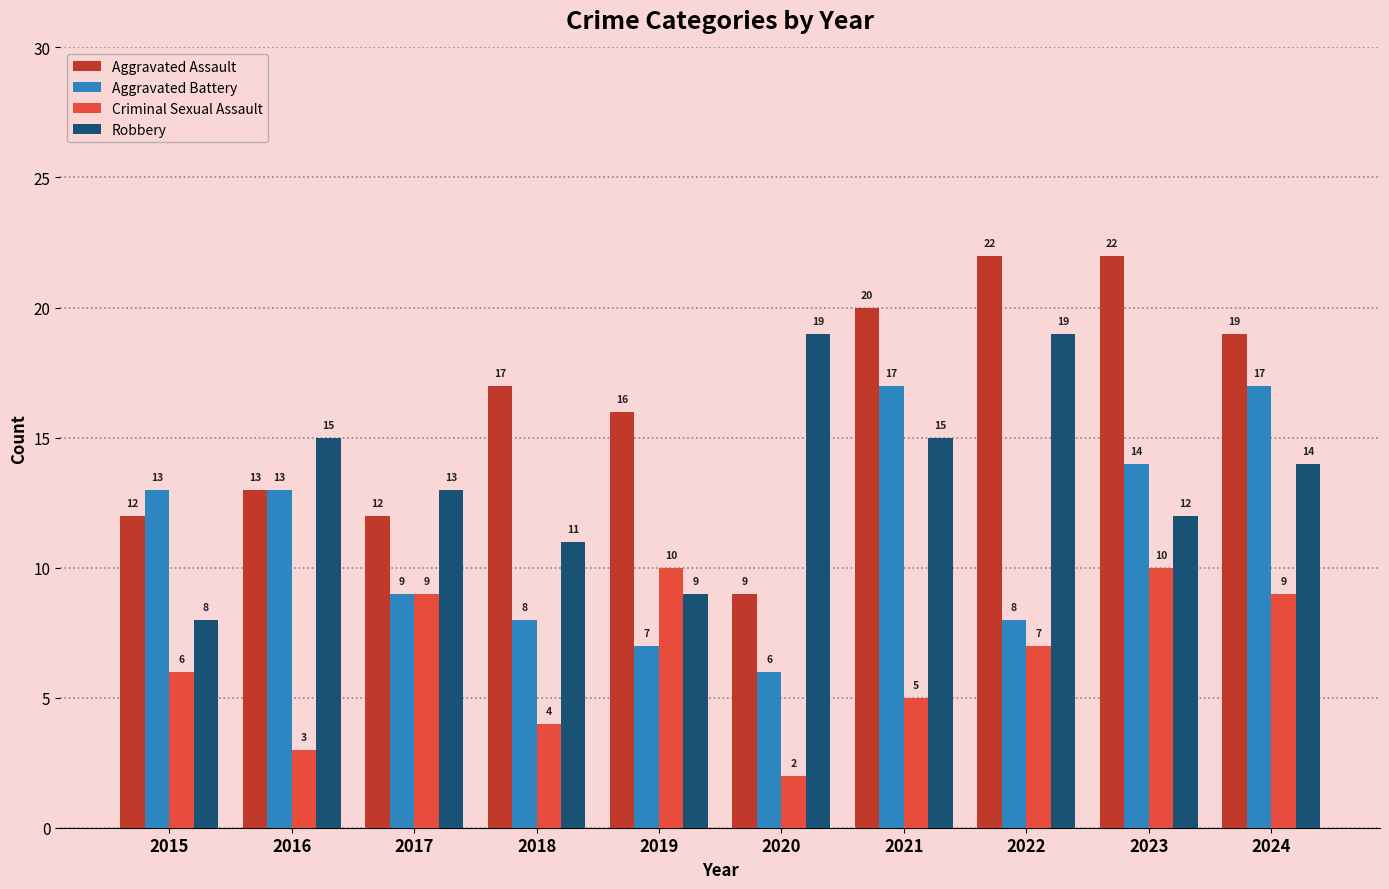

Reading left to right, what are all the values shown in this chart?

Aggravated Assault: 2015=12	2016=13	2017=12	2018=17	2019=16	2020=9	2021=20	2022=22	2023=22	2024=19
Aggravated Battery: 2015=13	2016=13	2017=9	2018=8	2019=7	2020=6	2021=17	2022=8	2023=14	2024=17
Criminal Sexual Assault: 2015=6	2016=3	2017=9	2018=4	2019=10	2020=2	2021=5	2022=7	2023=10	2024=9
Robbery: 2015=8	2016=15	2017=13	2018=11	2019=9	2020=19	2021=15	2022=19	2023=12	2024=14